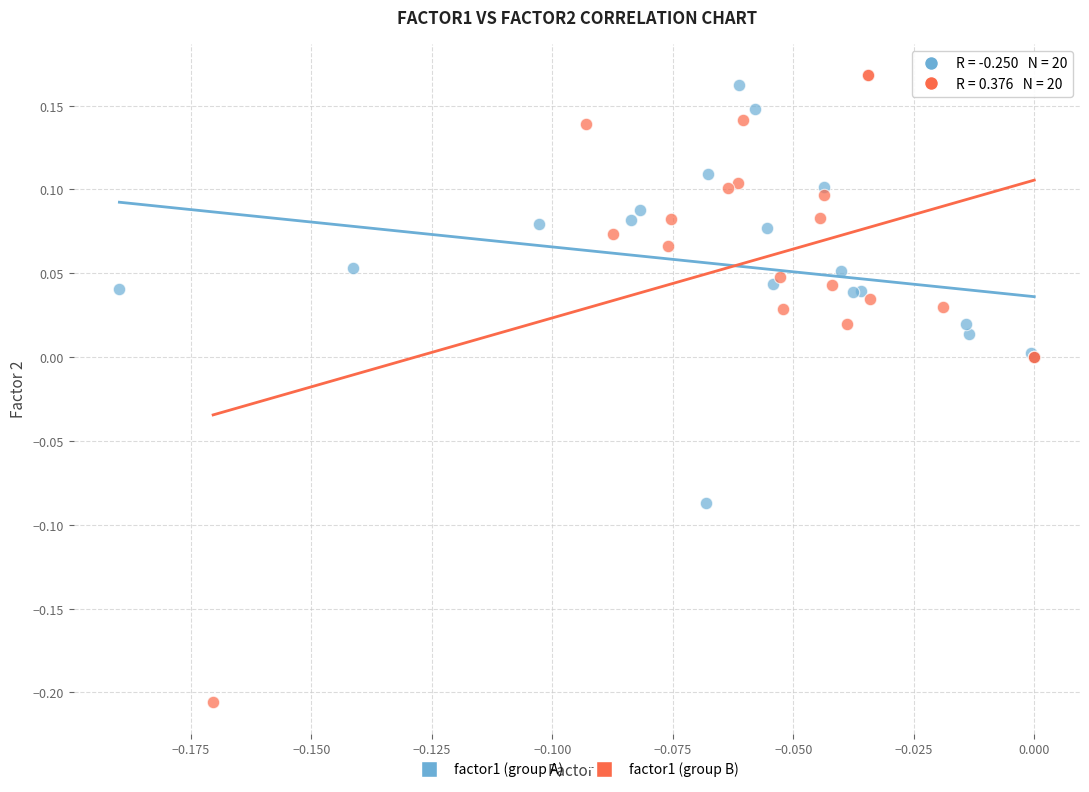

Which series reaches the minimum Y coordinate?

factor1 (group B)